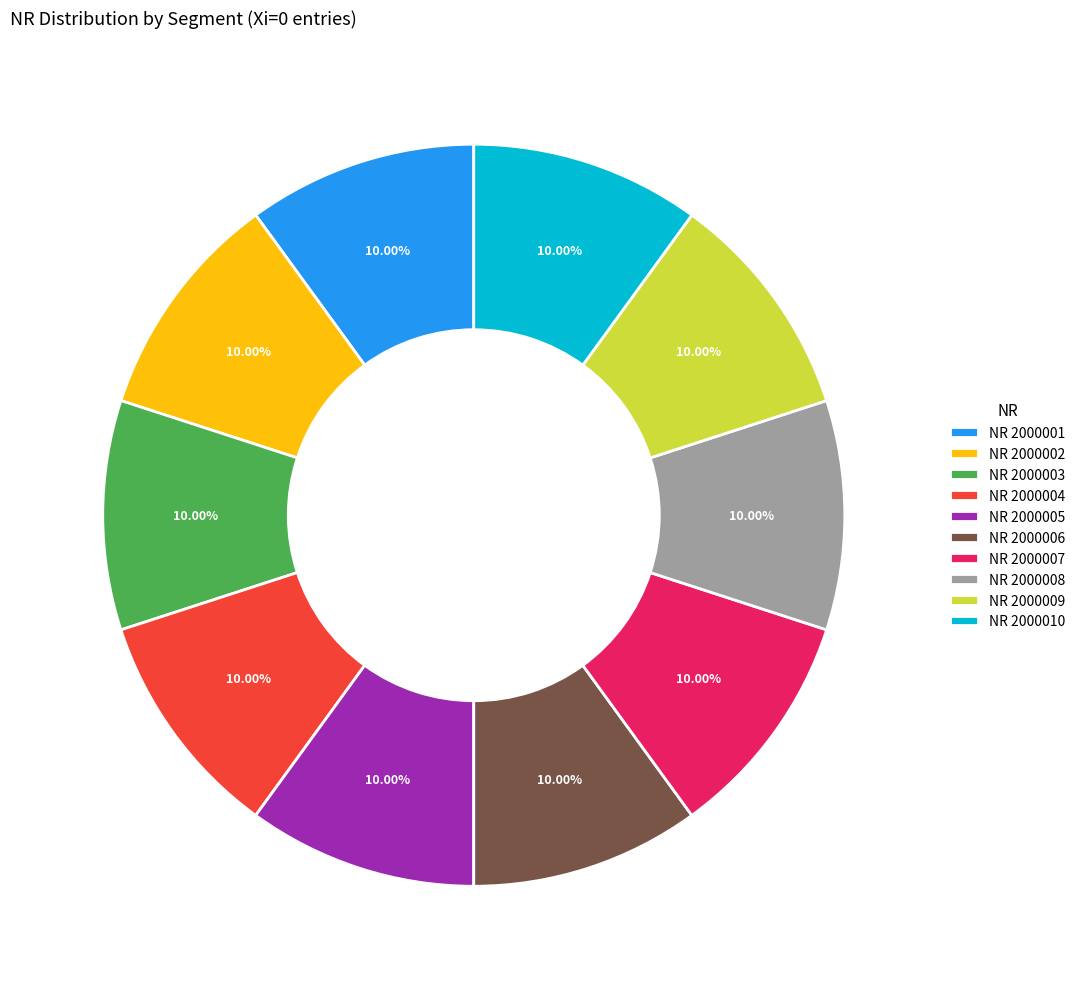

Is it true that NR 2000005 is 1% of the pie?

False